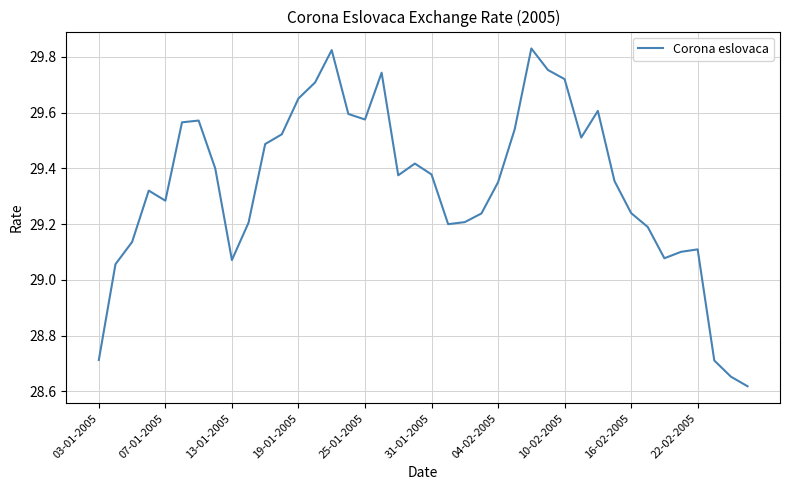

What is the difference between the maximum and minimum values?

1.2